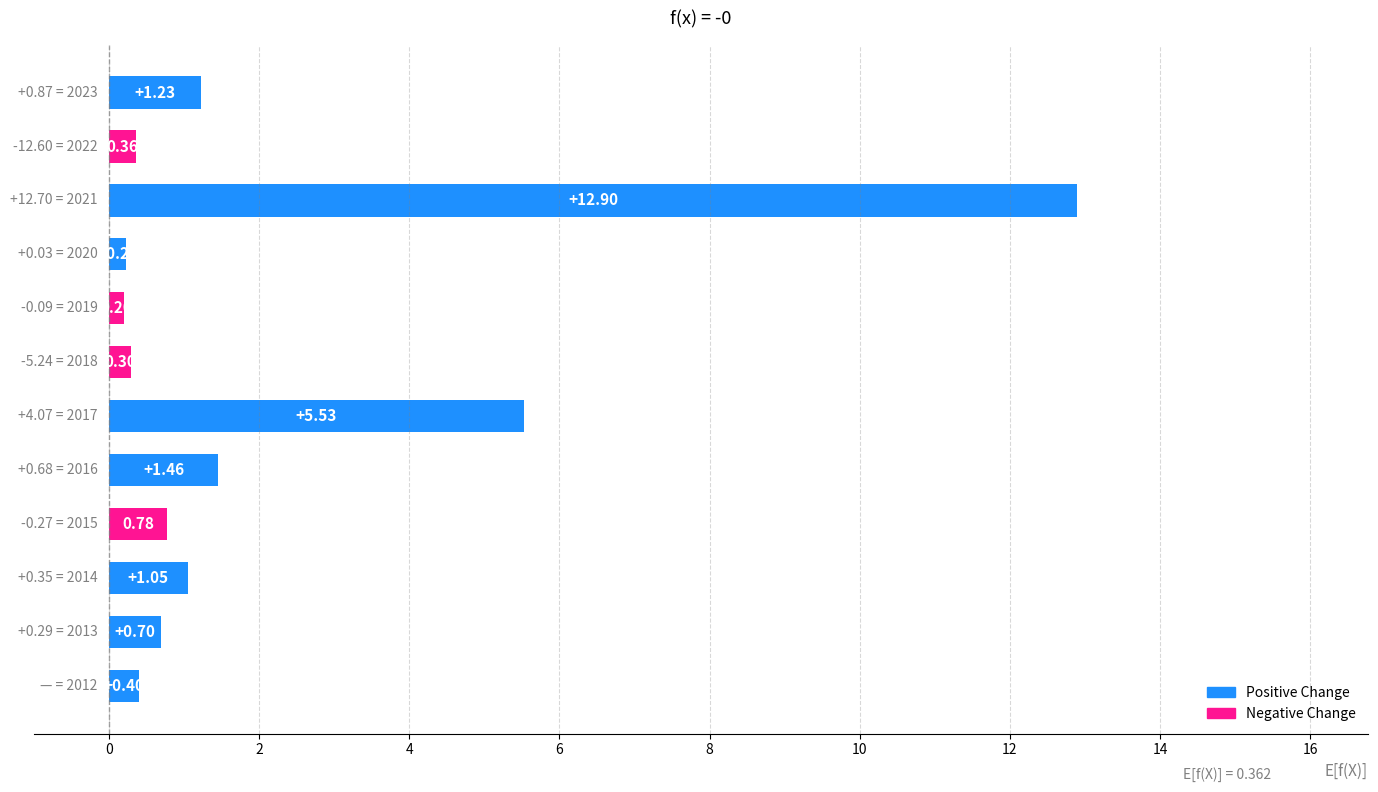

What is the difference between the maximum and second lowest values?

12.7